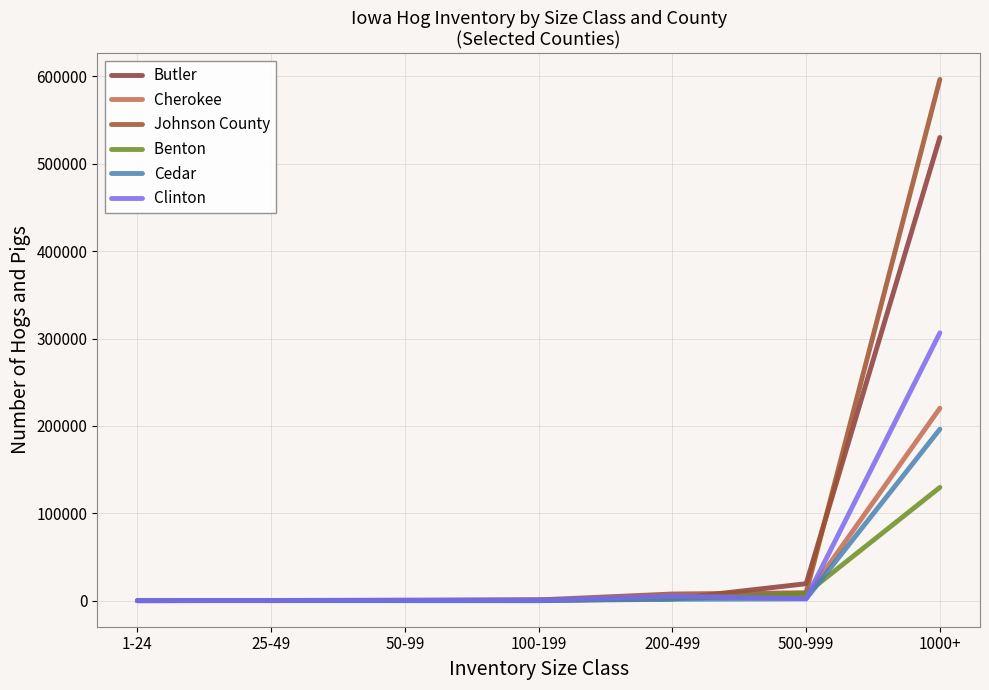

Reading left to right, list all the values displayed in this chart.

Butler: 18	149	289	724	2050	19404	530213
Cherokee : 42	192	268	0	3265	4486	220278
Johnson County: 142	0	170	881	7630	9024	596612
Benton : 41	149	289	393	2050	8112	129644
Cedar: 30	132	0	0	1638	2026	196288
Clinton : 0	245	683	420	5320	2371	306533